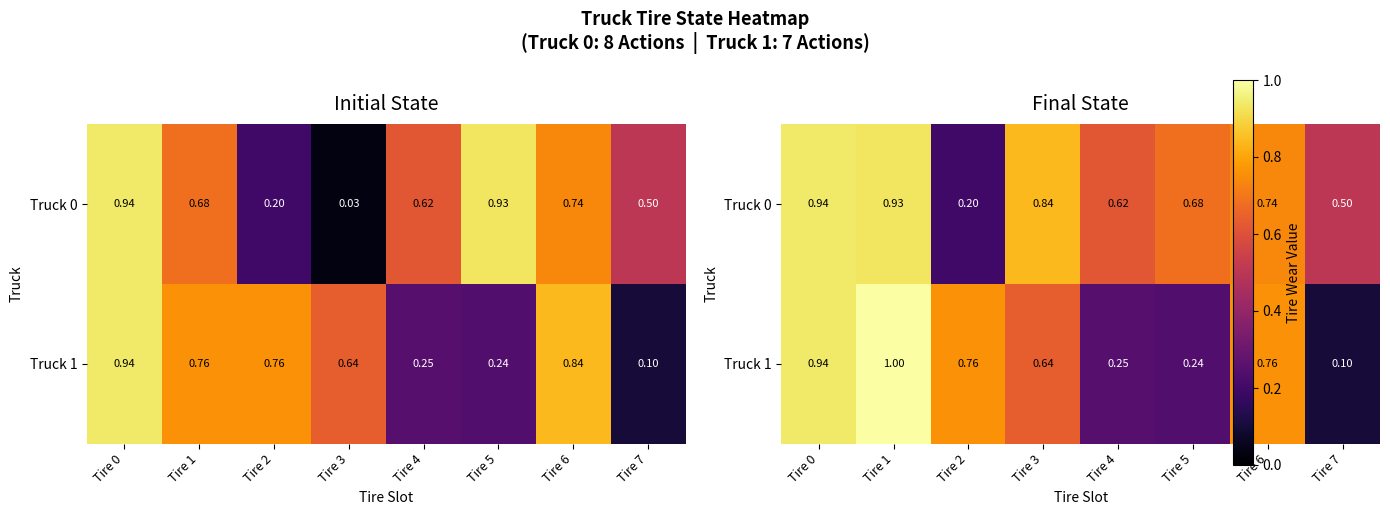

The Truck 0 series shows 1.2 at Tire 1. True or false?

False